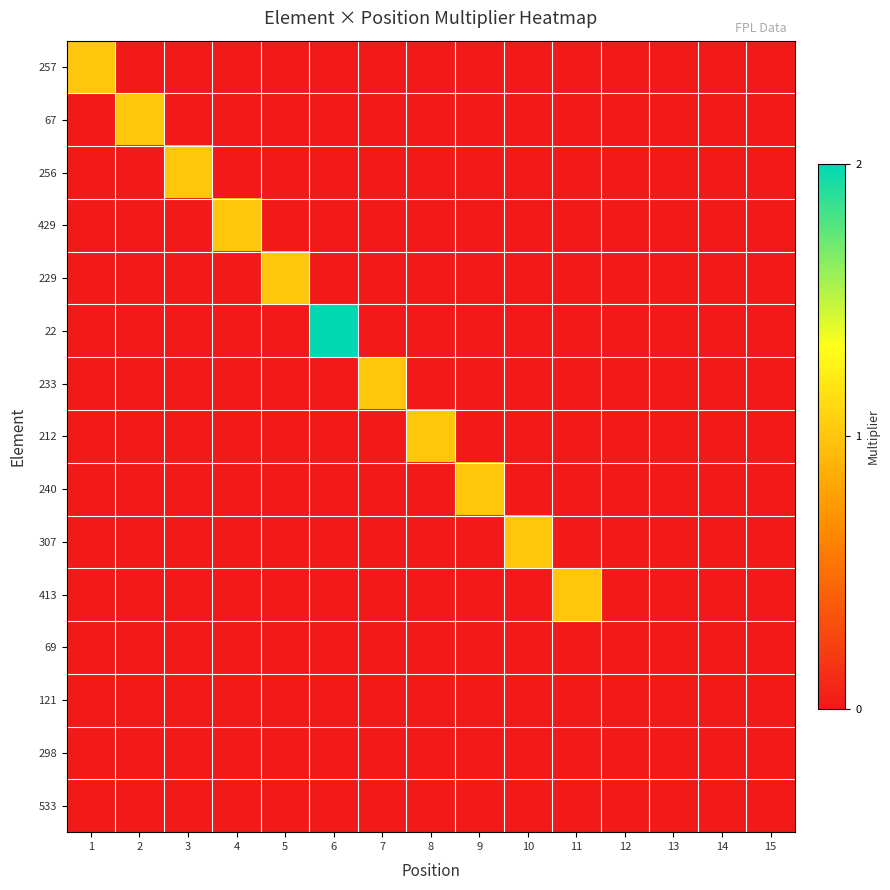

At which category is the sum across all series the highest?

6